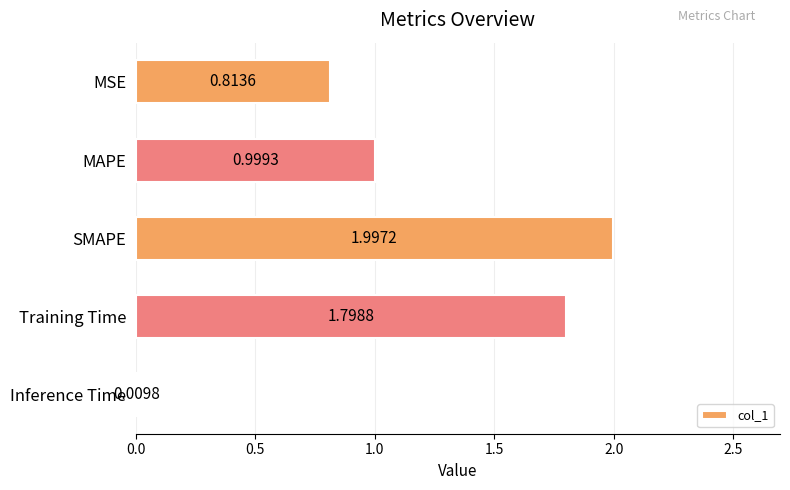

What is the sum of the values at MAPE and SMAPE?

3.0